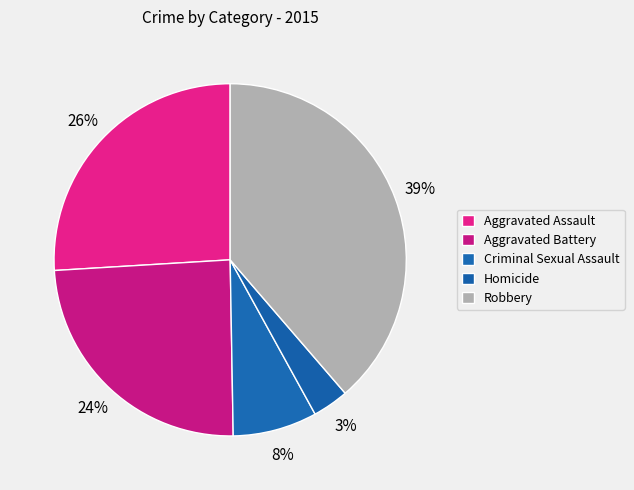

True or false: Criminal Sexual Assault accounts for 13% of the total.

False